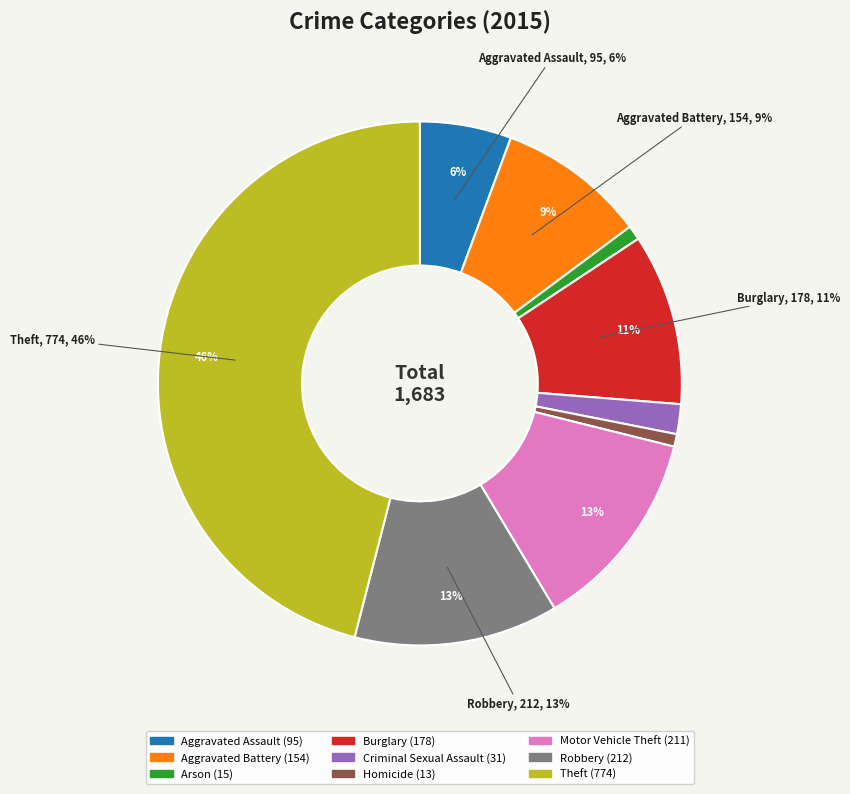

What percentage is the Homicide slice, to the nearest percent?

1%